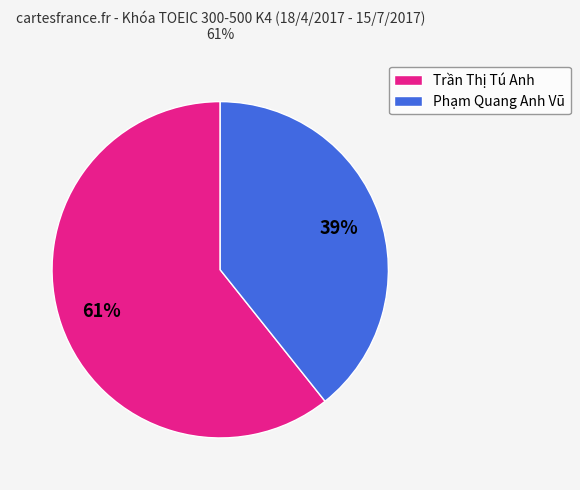

What percentage is the Trần Thị Tú Anh slice, to the nearest percent?

61%